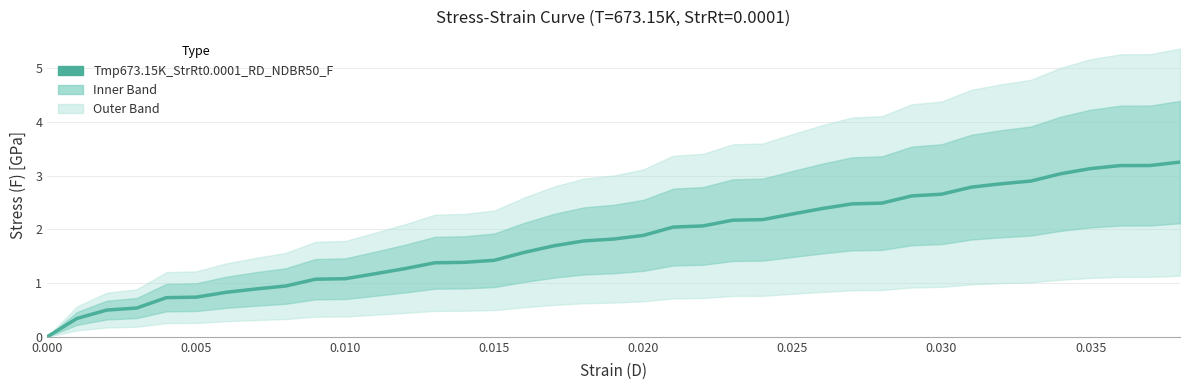

How many data points are less than 1?

9